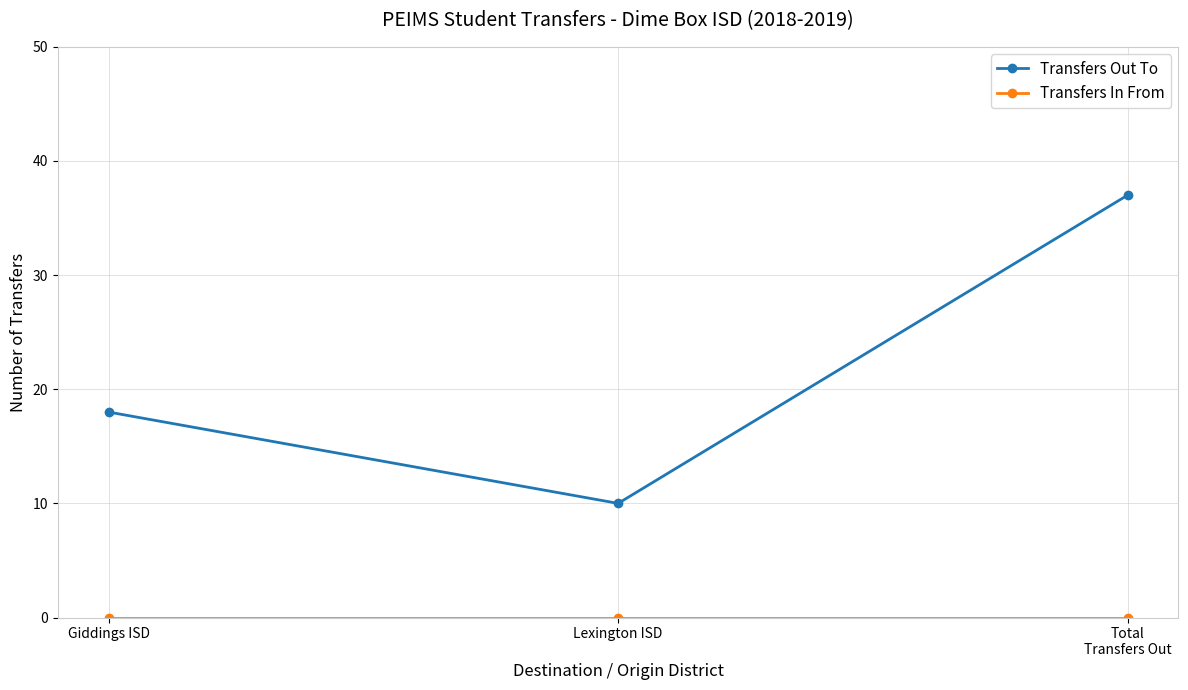

What is the label of the 3rd point from the right?

Giddings ISD